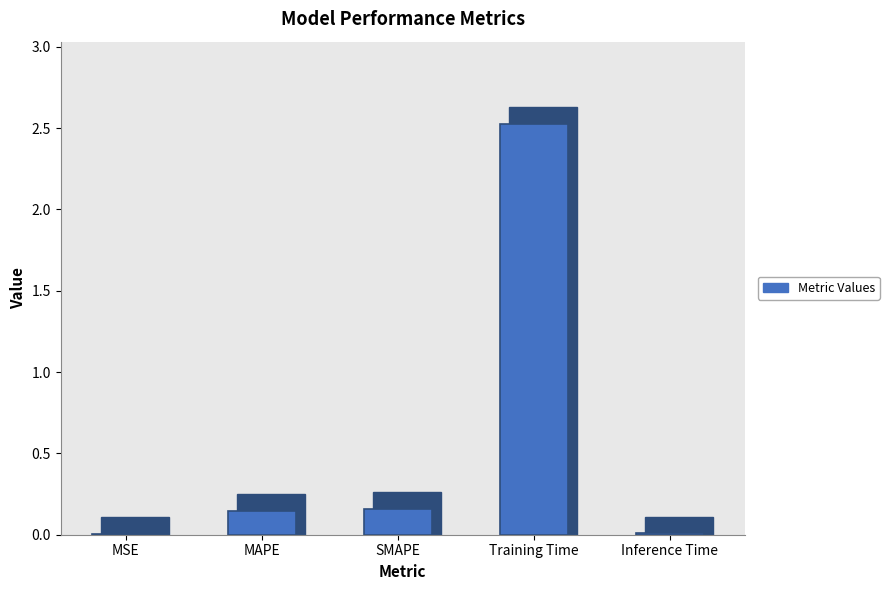

The value at SMAPE is 0.2. True or false?

False